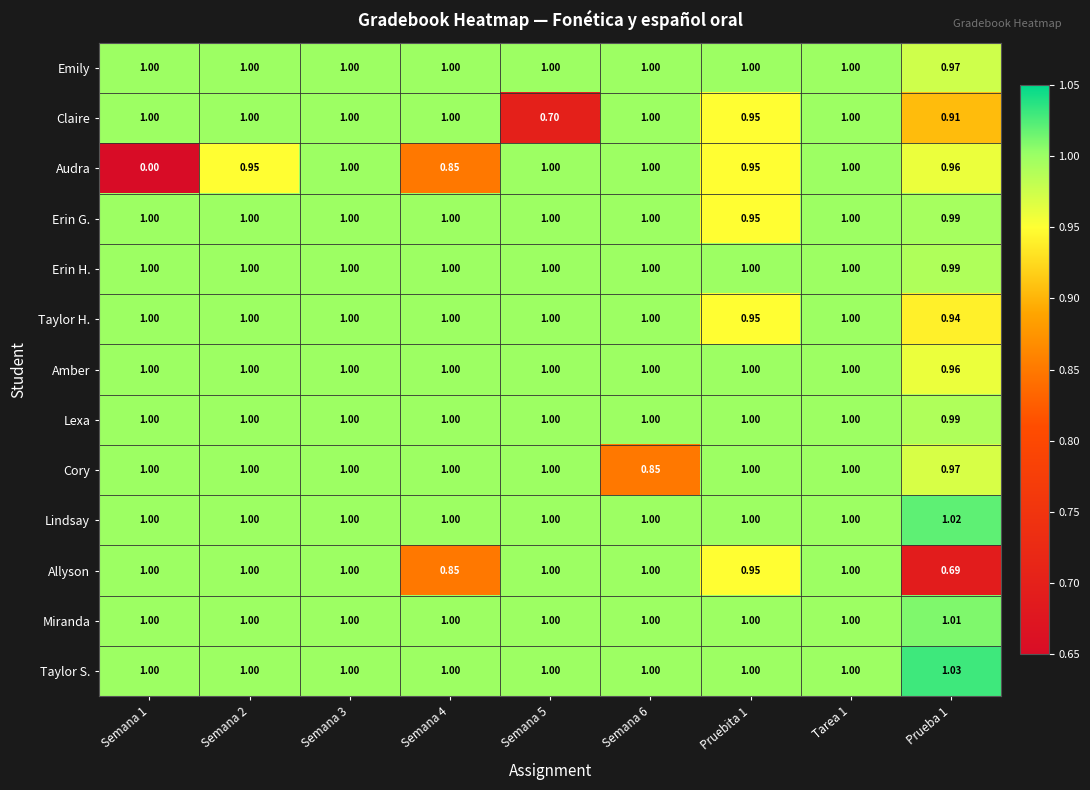

Is the value of Cory at Prueba 1 greater than the value of Taylor H. at Semana 4?

No